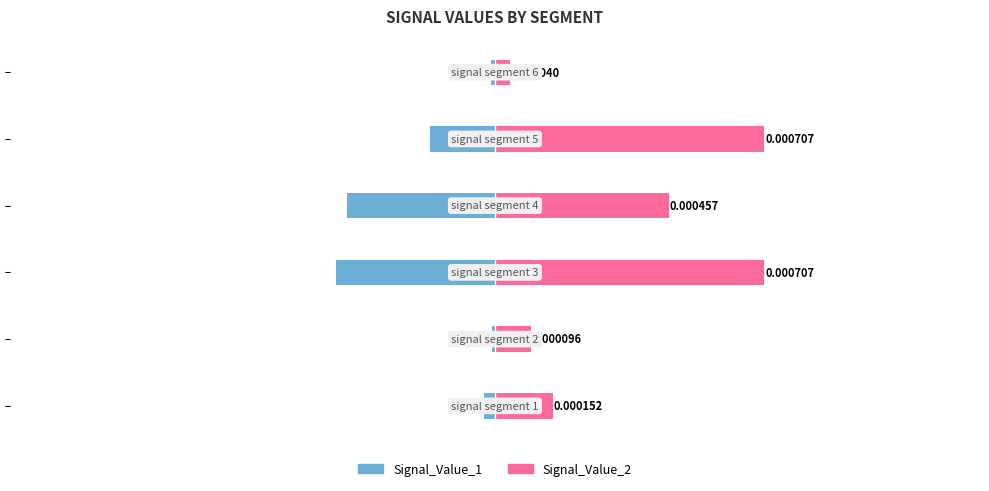

Which series has the widest spread of values?

Signal_Value_2